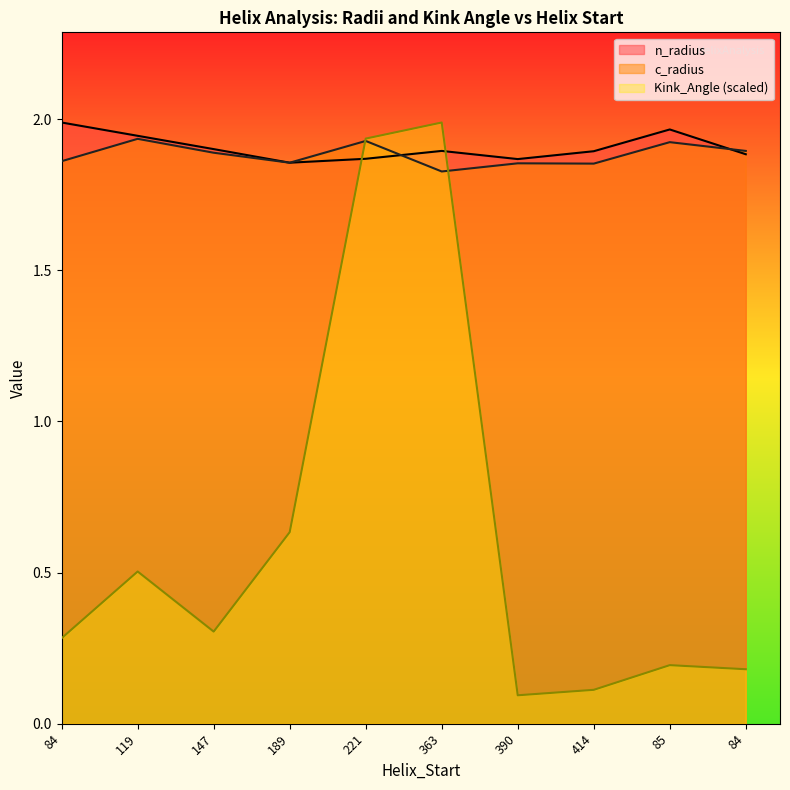

What is the spread (max minus min) of values at 84?

1.7